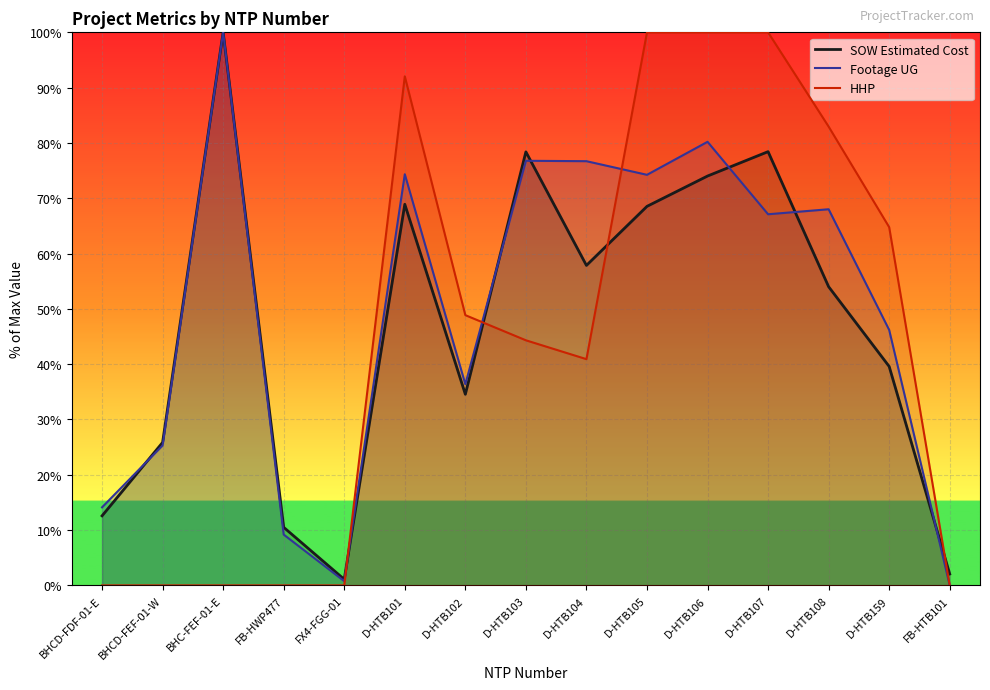

True or false: Footage UG has more than 1 interior local peaks.

True